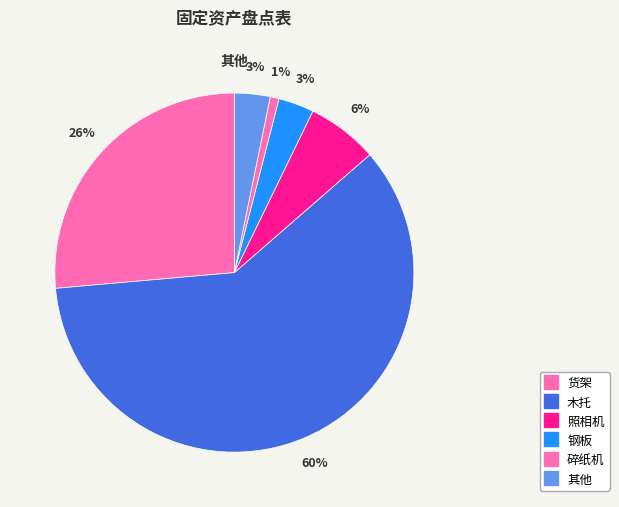

How many segments does this pie chart have?

6